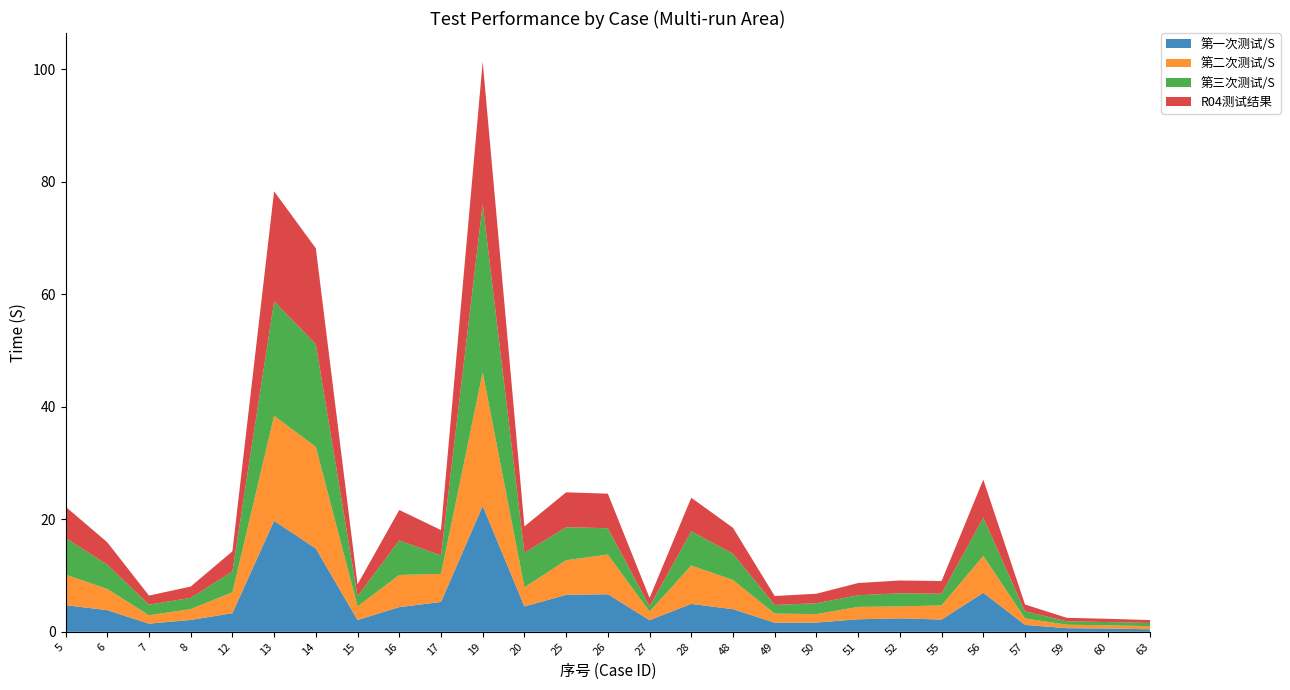

Reading left to right, list all the values displayed in this chart.

第一次测试/S: 4.7	3.9	1.4	2.1	3.3	19.7	14.8	2.1	4.4	5.3	22.4	4.5	6.6	6.7	2.1	5.0	4.0	1.6	1.6	2.2	2.4	2.2	6.9	1.2	0.7	0.6	0.5
第二次测试/S: 5.4	3.8	1.5	1.9	3.7	18.7	18.1	2.4	5.7	5.0	23.7	3.4	6.2	7.0	1.5	6.8	5.2	1.6	1.5	2.2	2.1	2.5	6.6	1.1	0.6	0.6	0.6
第三次测试/S: 6.5	4.3	1.9	2.0	3.7	20.3	18.3	1.8	6.1	3.3	29.9	6.1	5.9	4.7	0.9	6.1	4.7	1.5	1.9	2.1	2.3	2.1	6.8	1.3	0.6	0.6	0.6
R04测试结果: 5.6	4.0	1.6	2.0	3.6	19.6	17.0	2.1	5.4	4.5	25.3	4.7	6.2	6.1	1.5	6.0	4.6	1.6	1.7	2.2	2.3	2.3	6.8	1.2	0.6	0.6	0.5